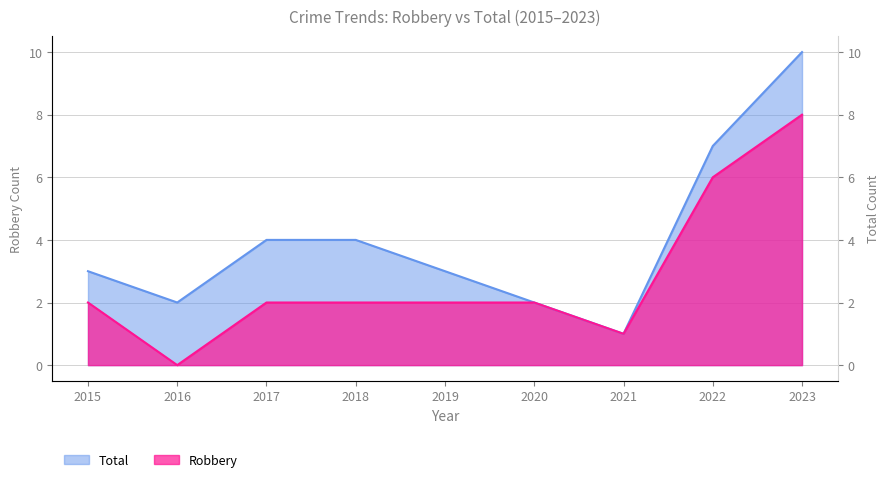

True or false: Robbery has more than 2 points higher than both neighbors.

False